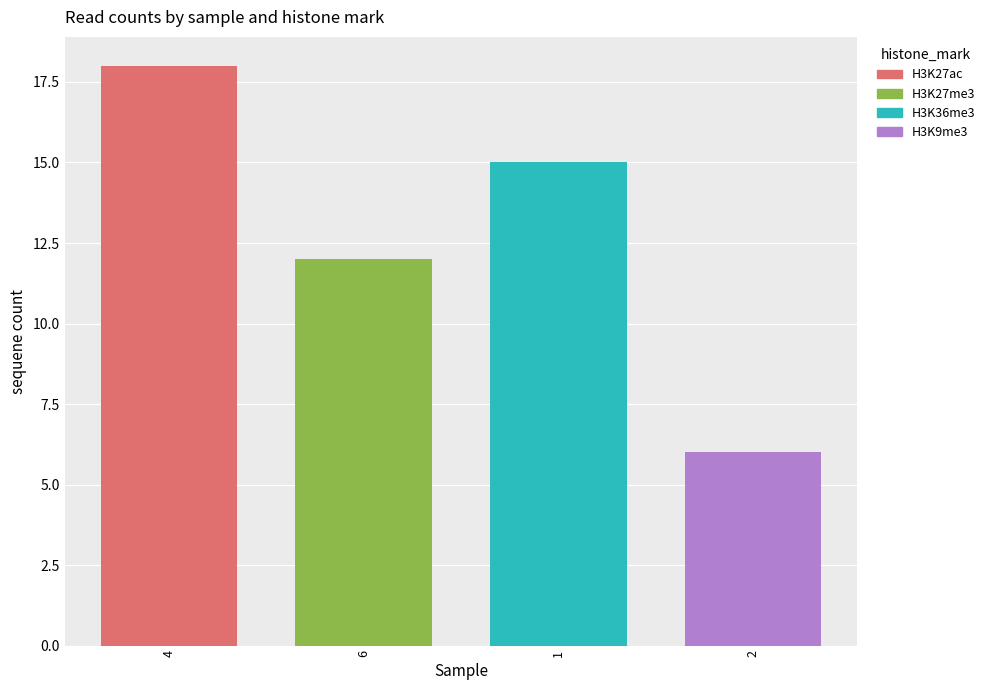

What is the minimum value shown in the chart?

6